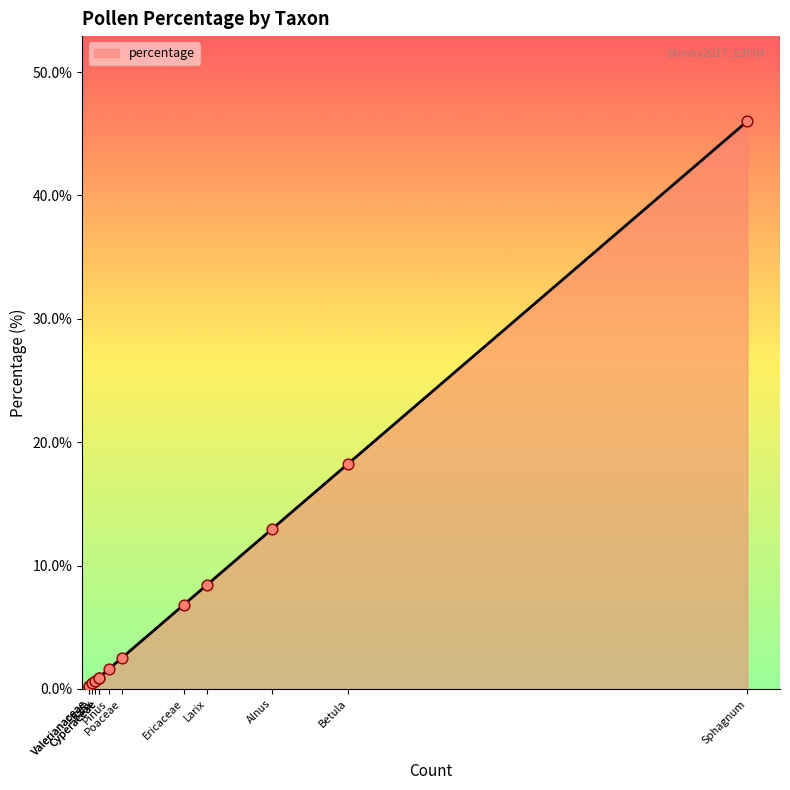

What is the change in value from Alnus to Picea?

-12.5